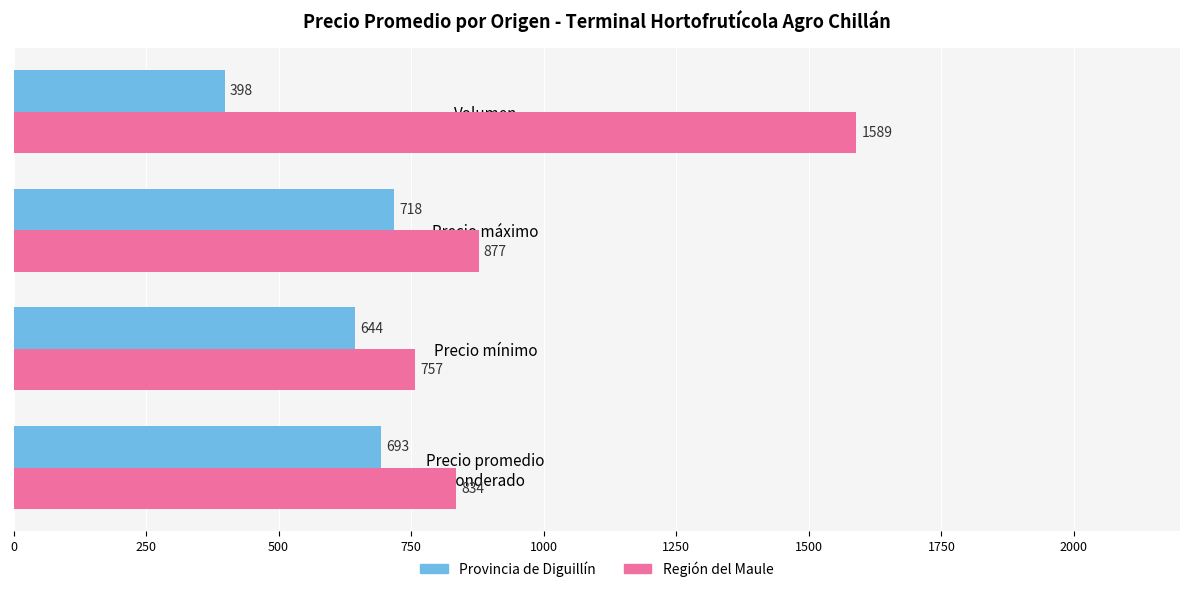

At how many categories does at least one series exceed 1574?

1